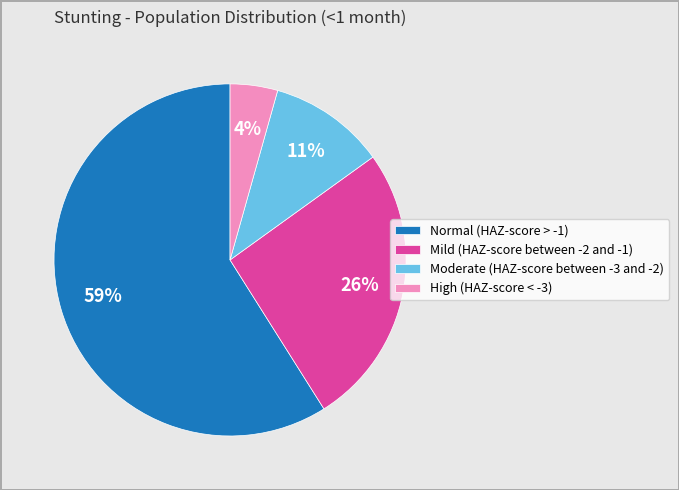

Between Mild (HAZ-score between -2 and -1) and Normal (HAZ-score > -1), which is larger?

Normal (HAZ-score > -1)